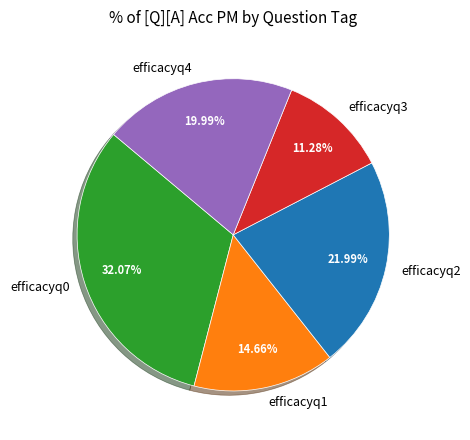

How many segments does this pie chart have?

5